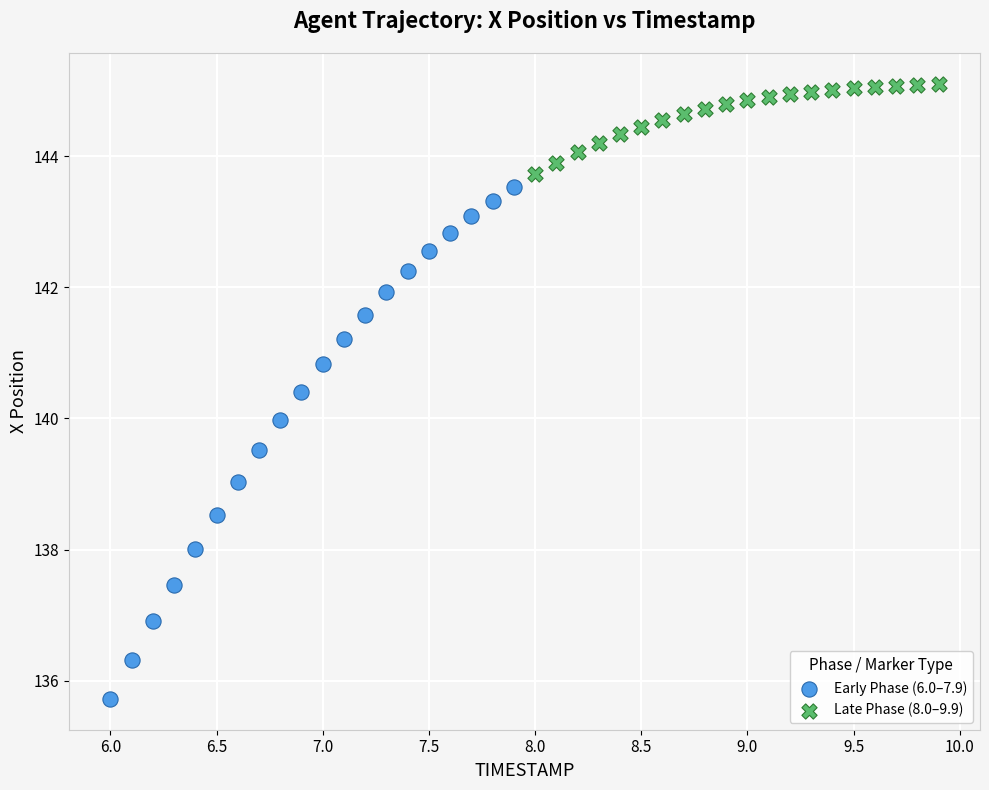

Which series has the largest Y range (max minus min)?

Early Phase (6.0–7.9)